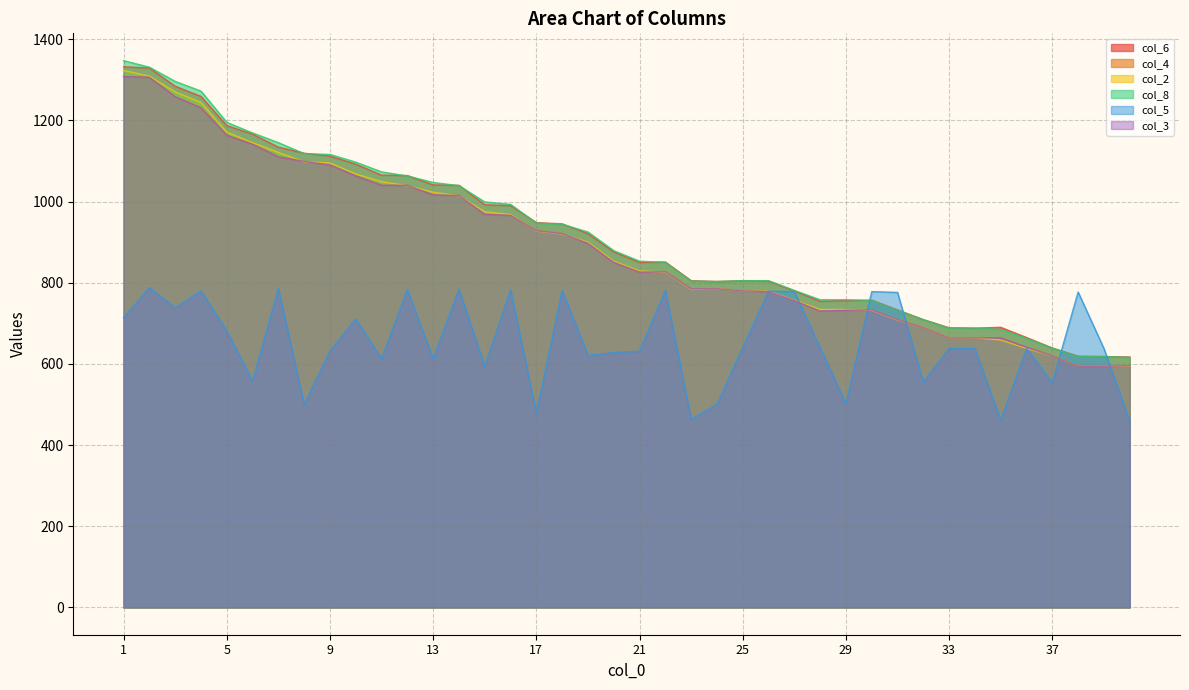

The col_3 series shows 1183 at 26. True or false?

False